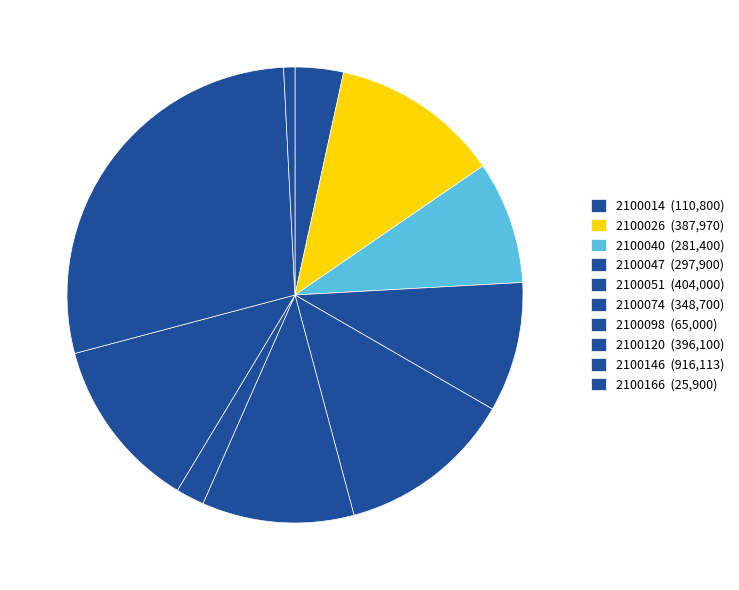

Count the number of slices in the pie.

10